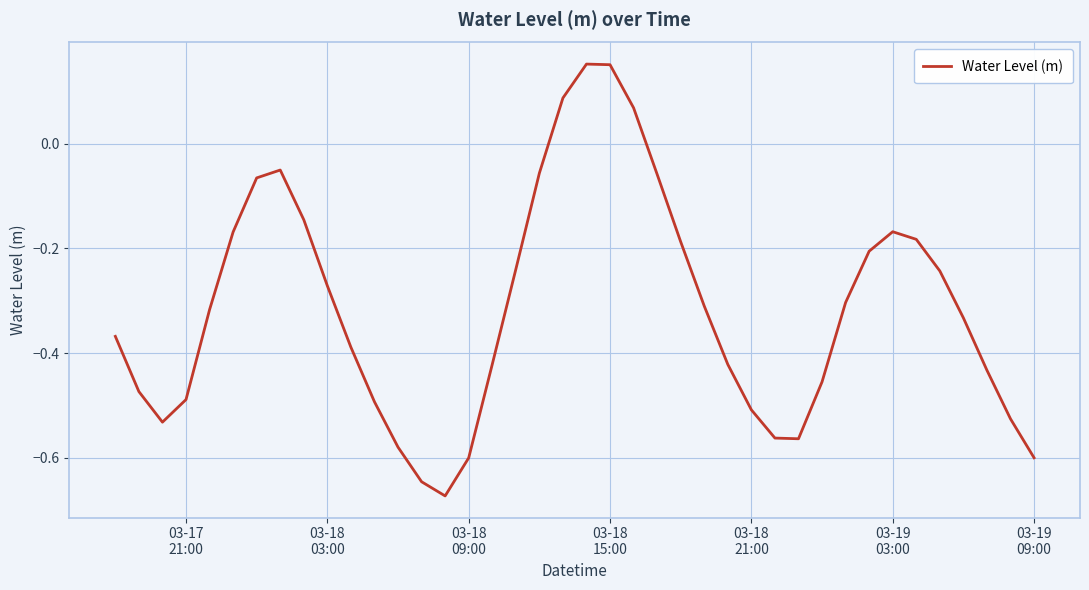

What is the difference between the maximum and minimum values?

0.8